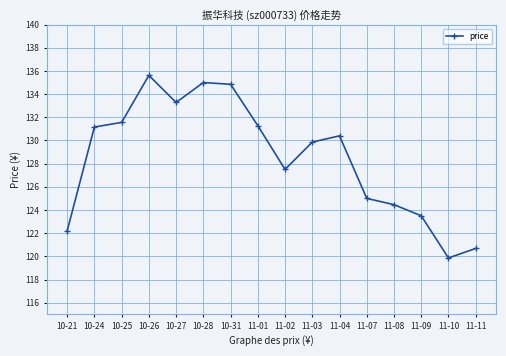

Which label corresponds to the smallest value in the chart?

11-10